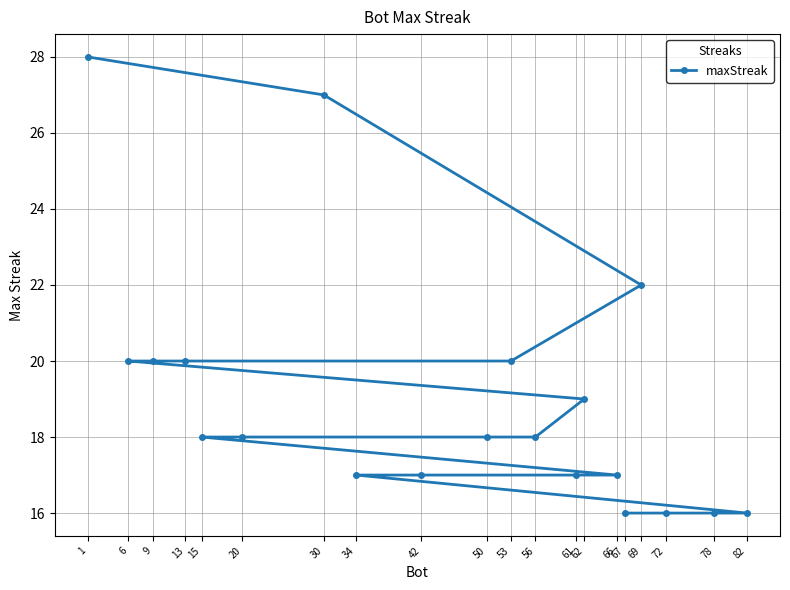

The chart shows a value of 17 at 66. True or false?

True